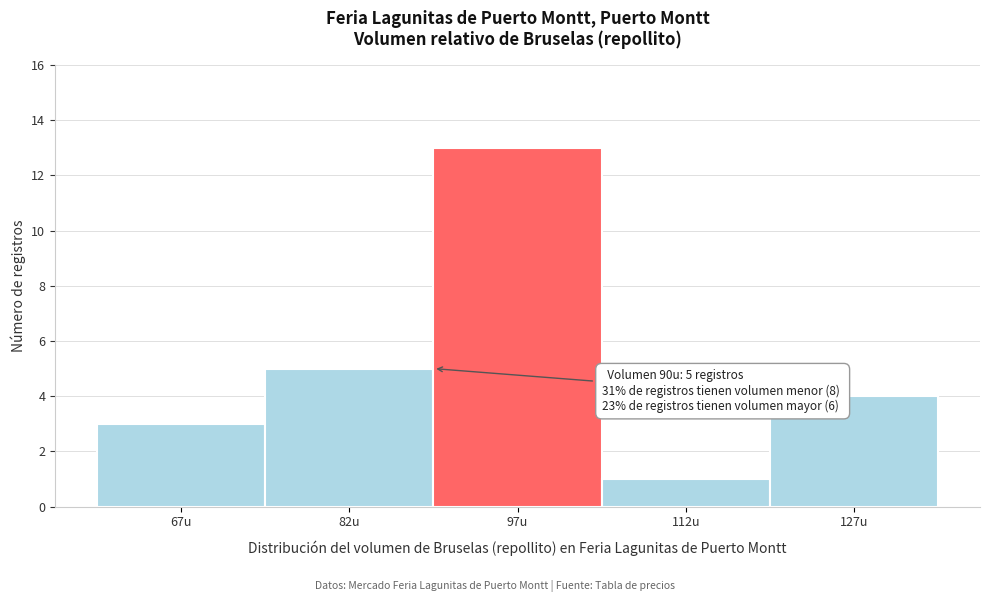

Which range on the x-axis has the tallest bar?

90 to 105